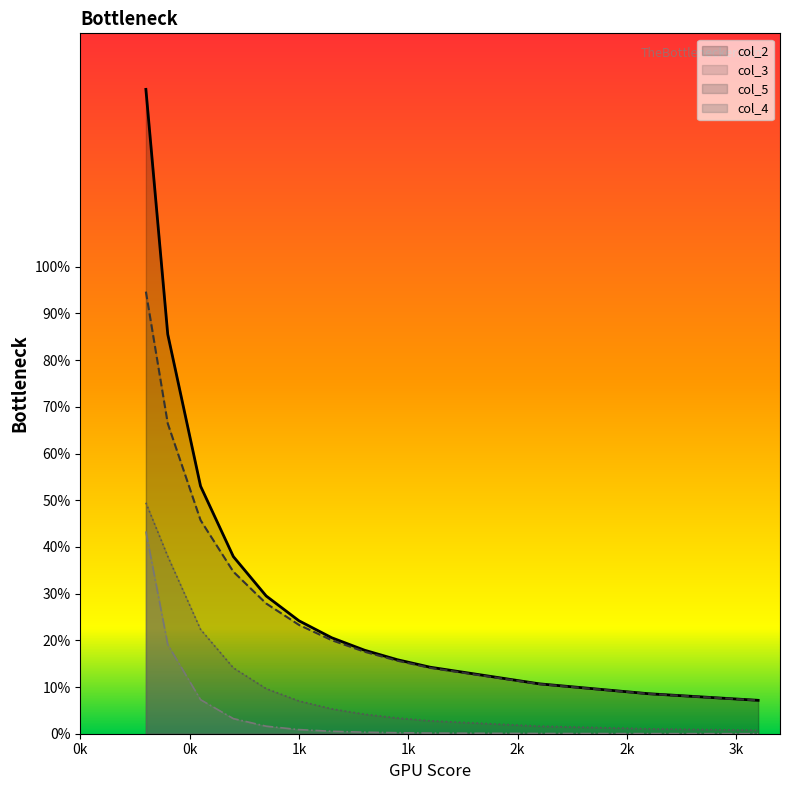

Is it true that col_5 equals 0.2 at 550?

True